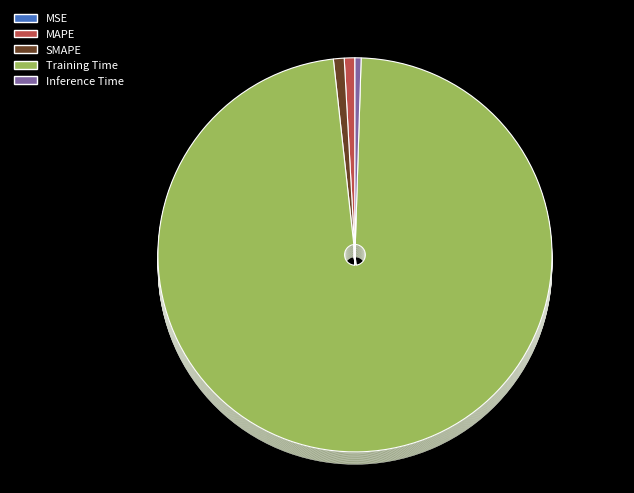

Is Training Time the majority of the pie?

Yes